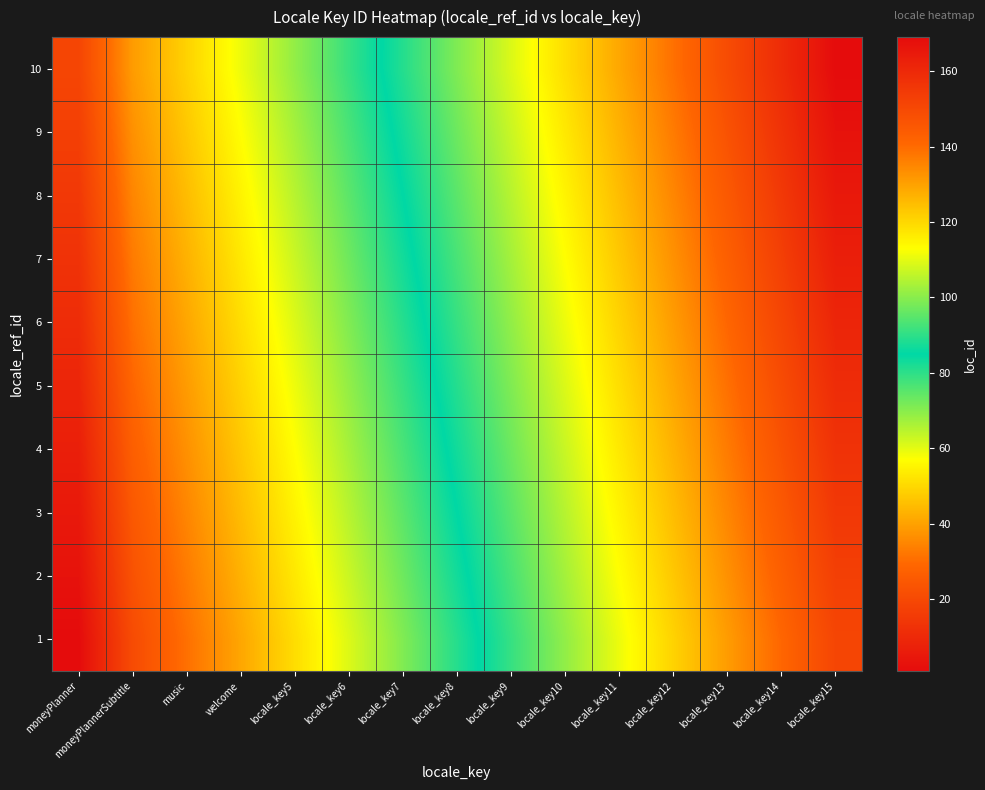

Rank the series at locale_key14 from lowest to highest value.

1, 2, 3, 4, 5, 6, 7, 8, 9, 10